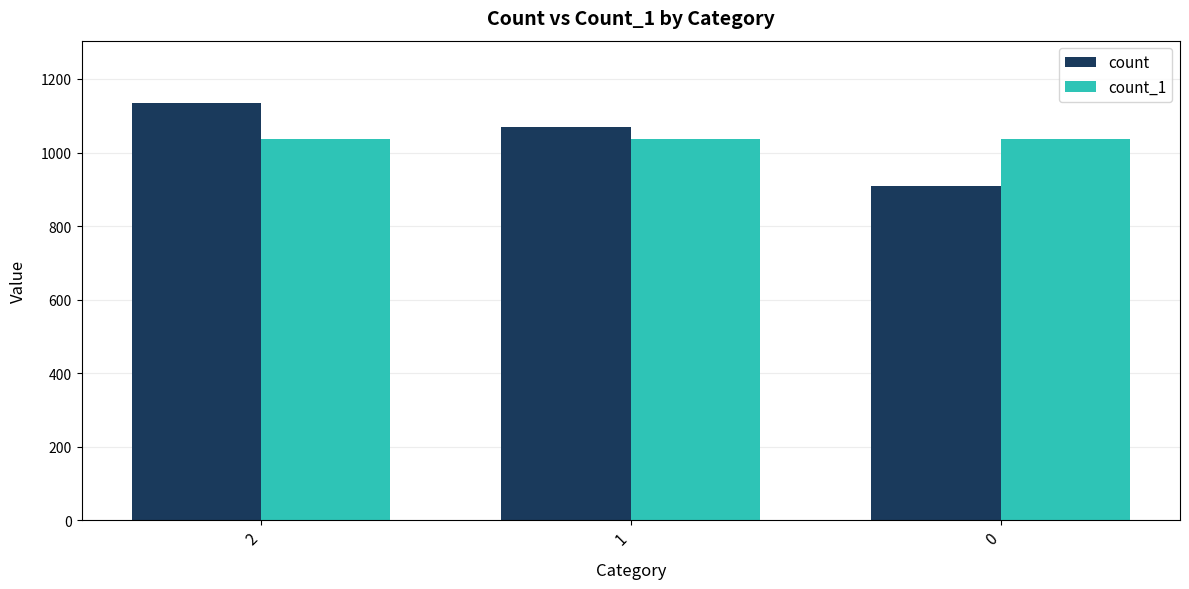

Is the value of count_1 at 1 greater than the value of count at 1?

No